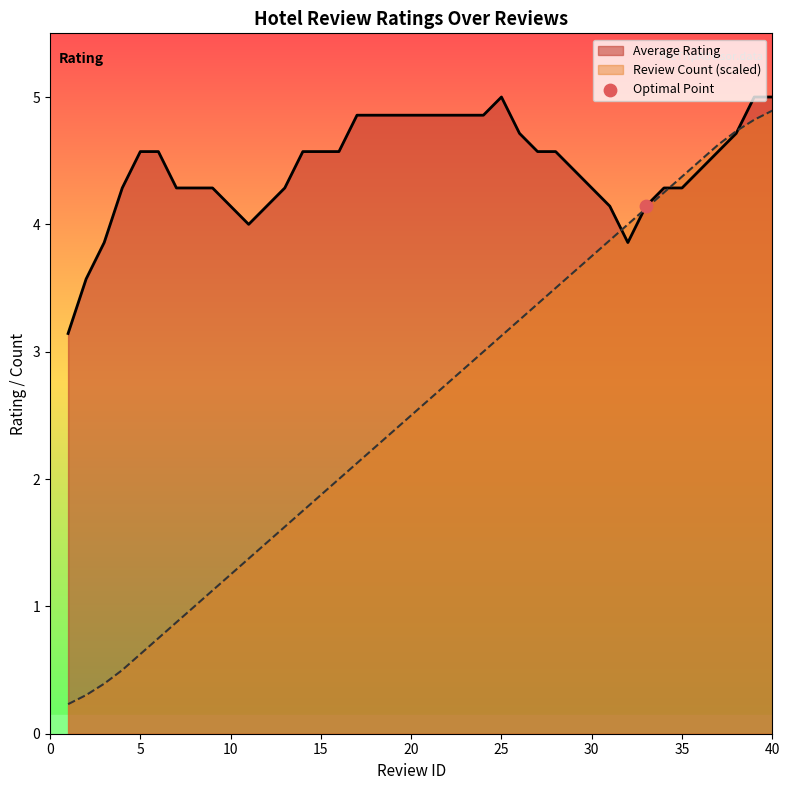

Between 17 and 16, which is larger?

17